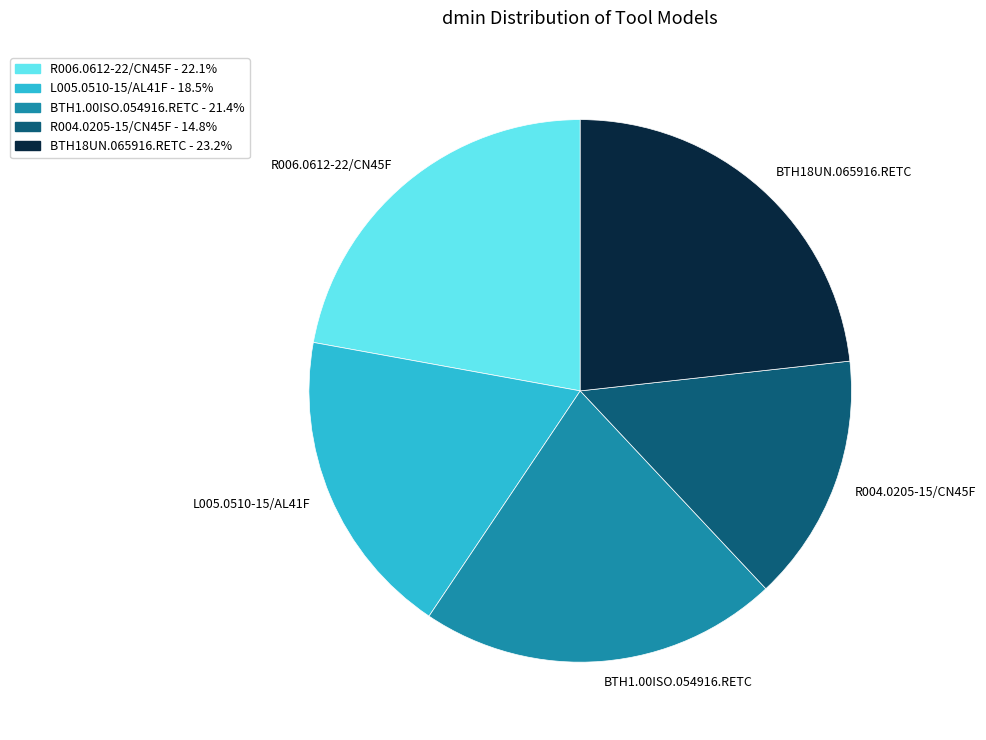

Is it true that L005.0510-15/AL41F is 18% of the pie?

True